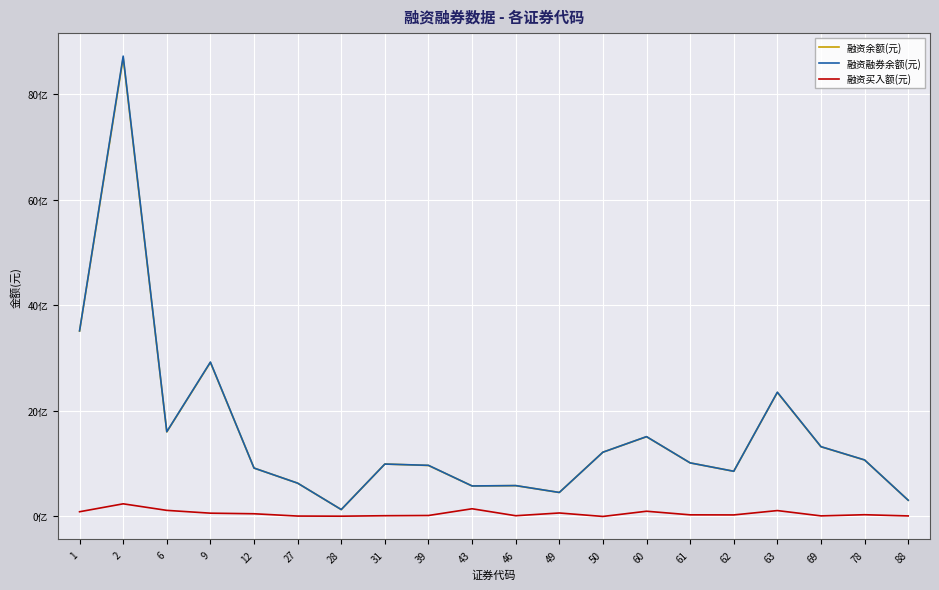

The 融资融券余额(元) series shows 856551855 at 62. True or false?

True